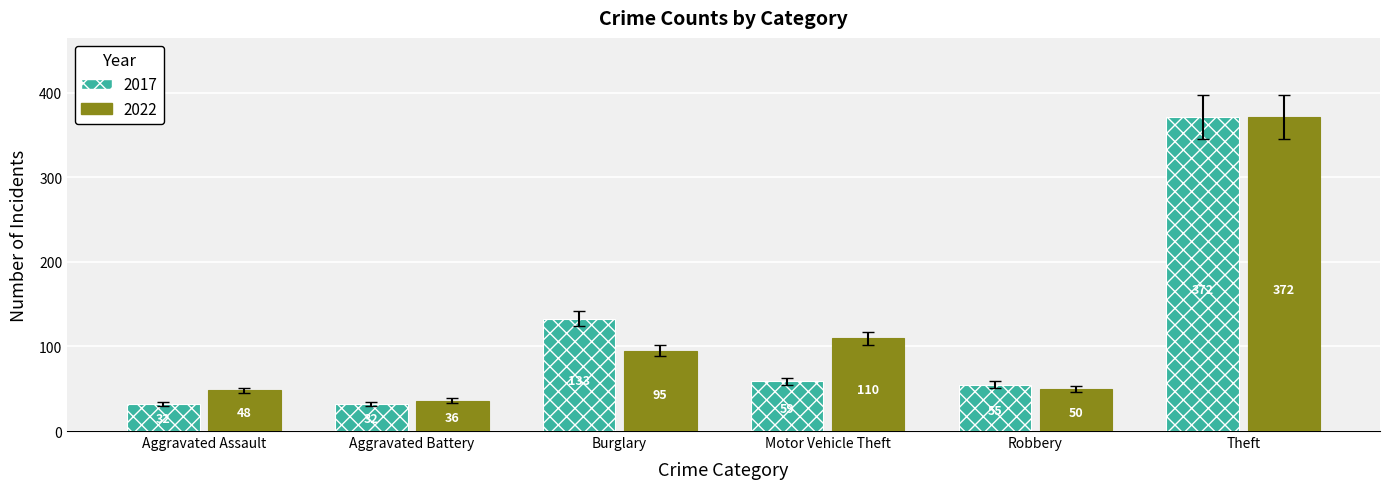

True or false: 2017 has a value of 98 at Motor Vehicle Theft.

False